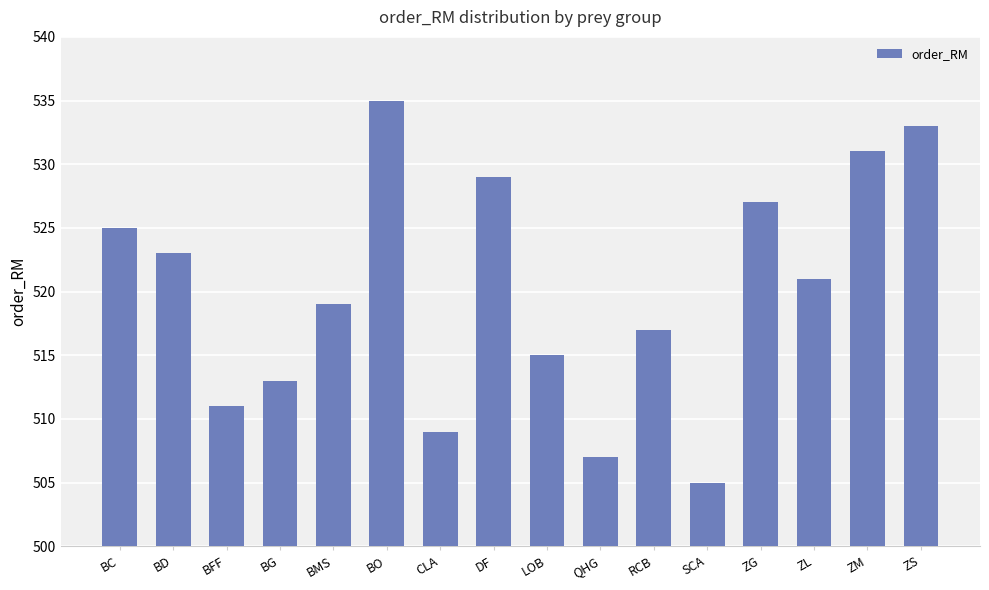

What is the difference between the maximum and minimum values?

30